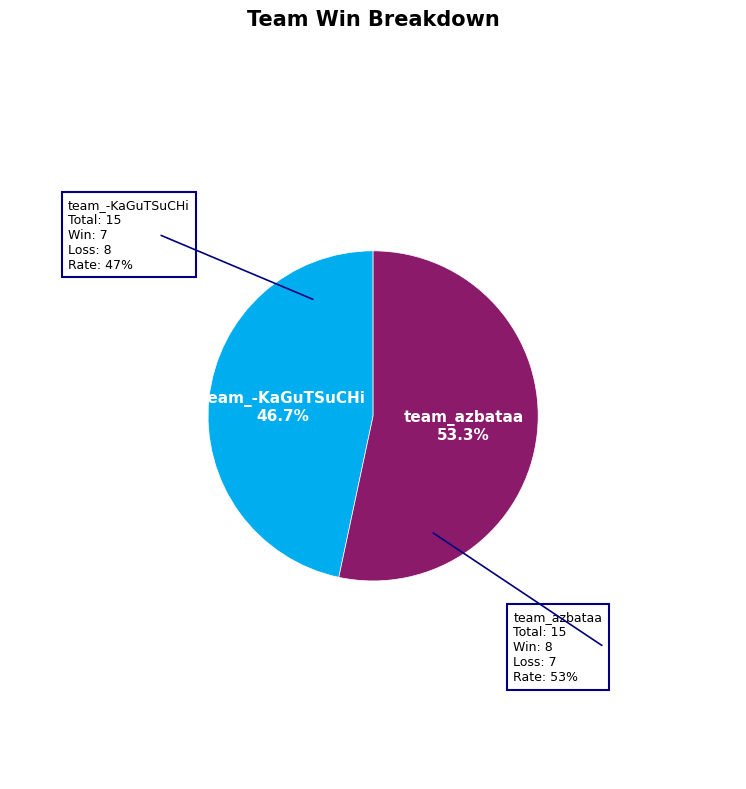

Is there a majority slice in this chart?

Yes